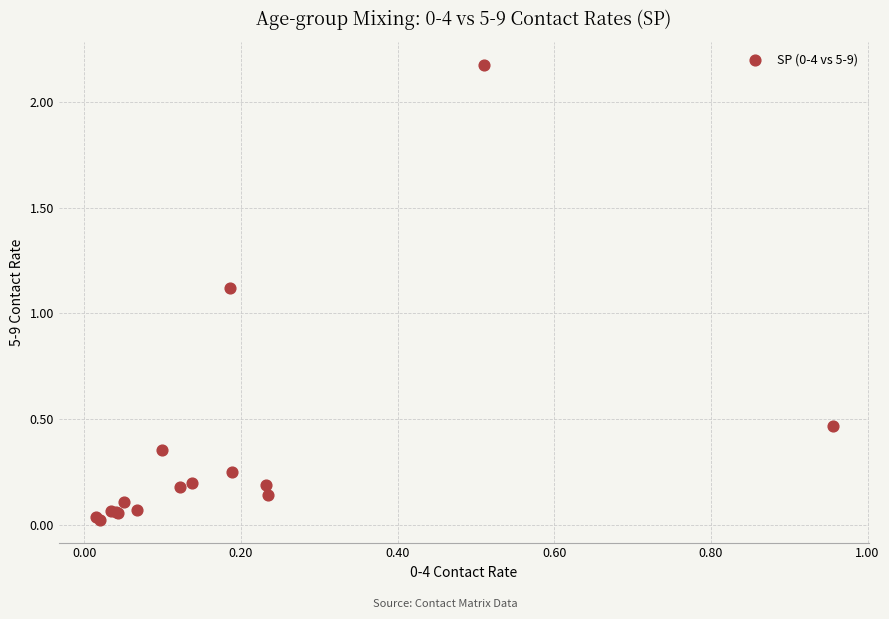

What Y value in the scatter plot is closest to 1?

1.1